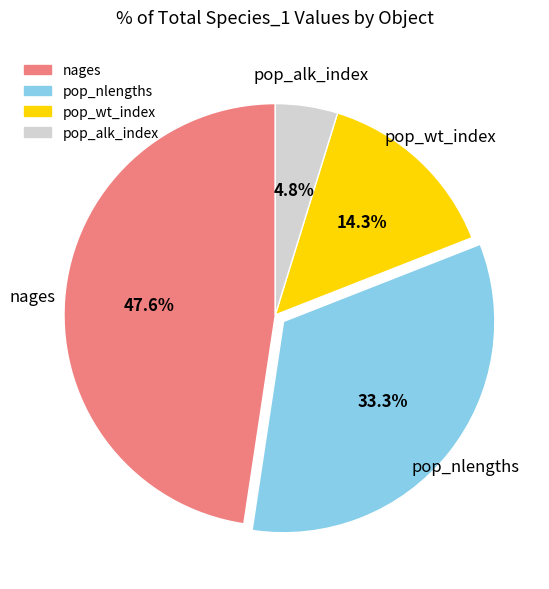

To the nearest percent, what is the difference between the pop_alk_index and nages slice percentages?

43%